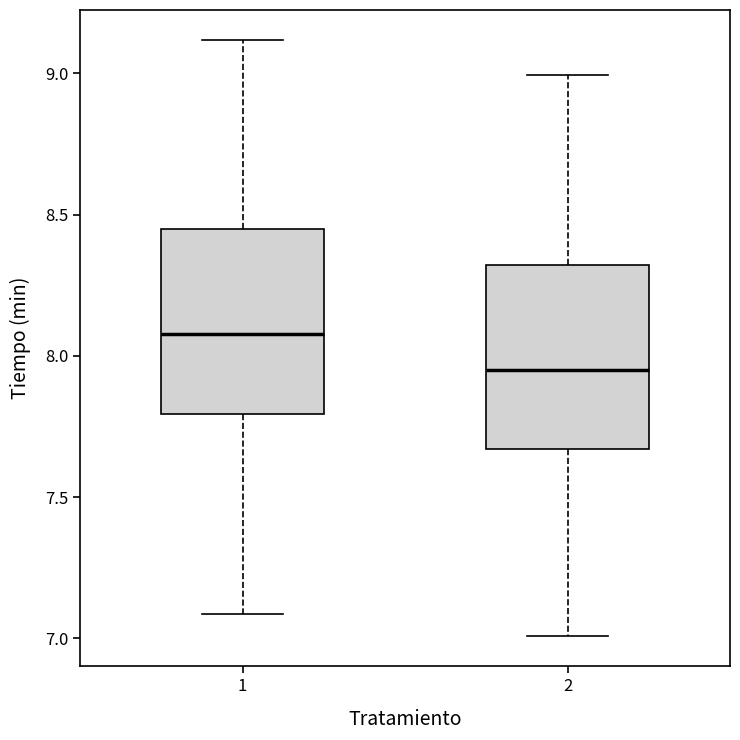

Where does the lower whisker of the box at x = 2 end on the y-axis? The values are not printed on the chart, so give them approximately, as read against the axis.

7.00